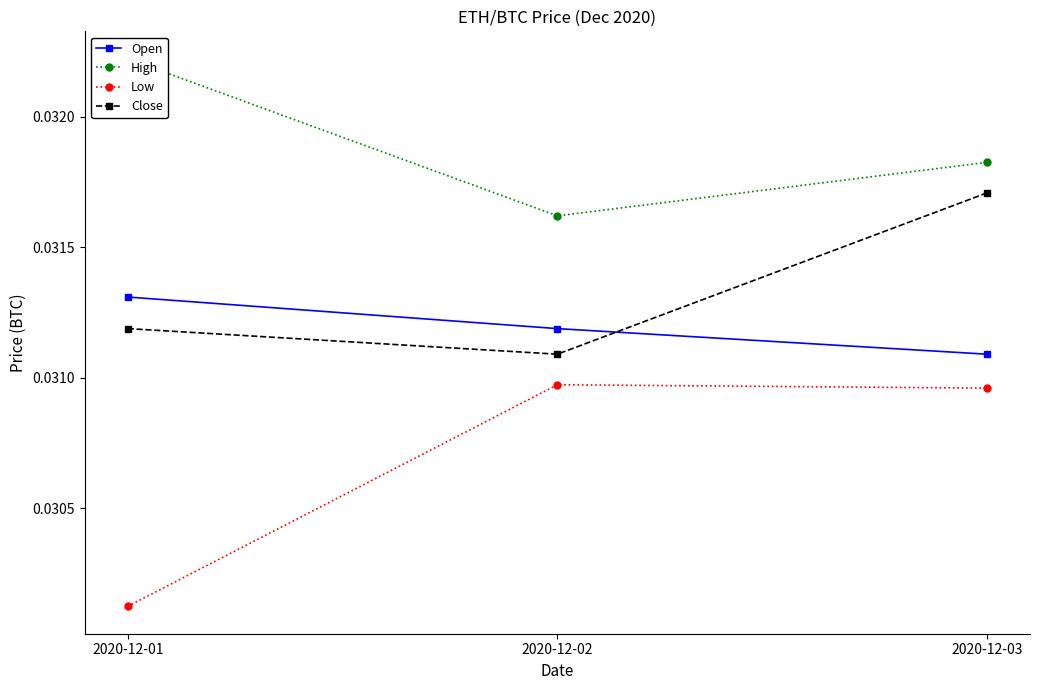

What is the total value across all series at 2020-12-02?

0.1